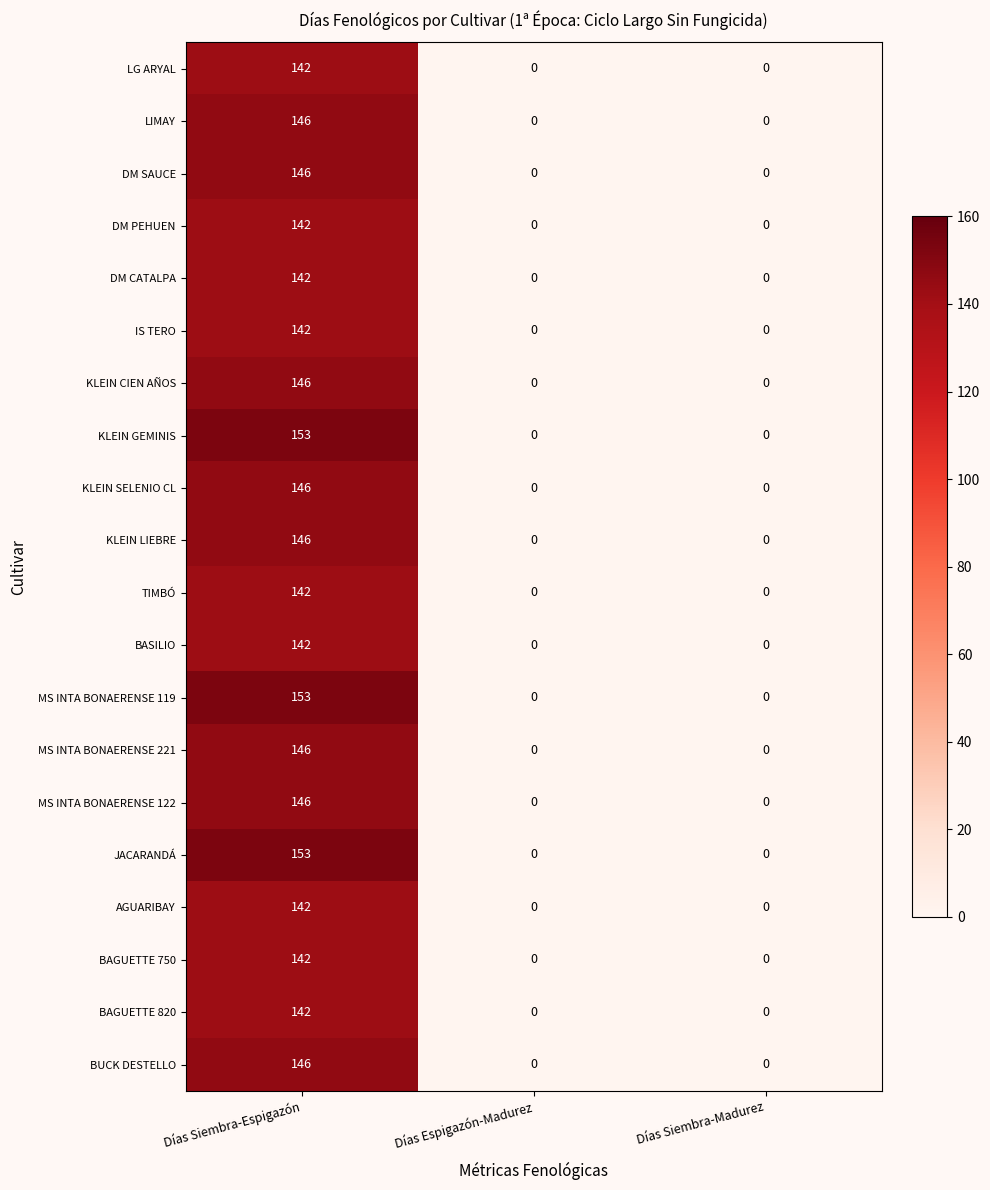

How many series are shown in this chart?

20